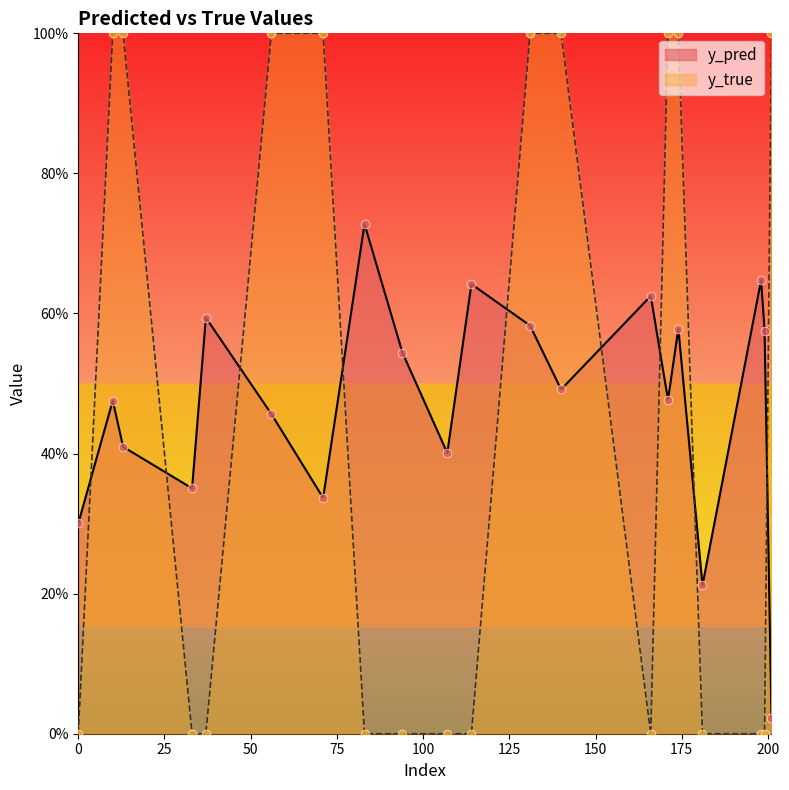

What are all the series names shown in the legend?

y_pred, y_true